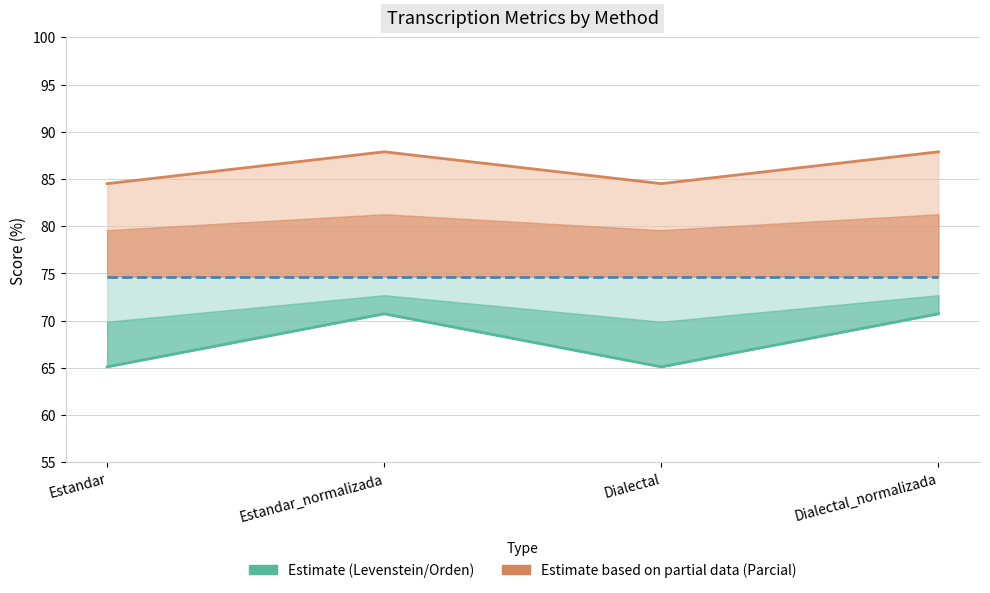

What is the label of the 4th point from the left?

Dialectal_normalizada